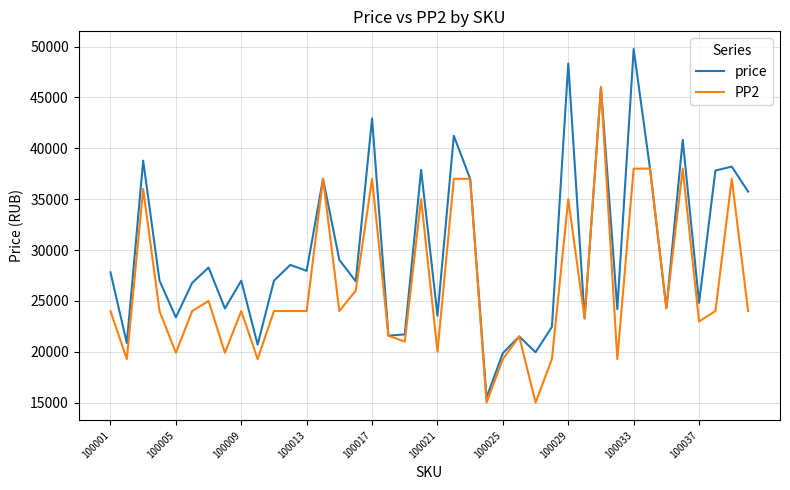

What is the greatest value displayed?

49758